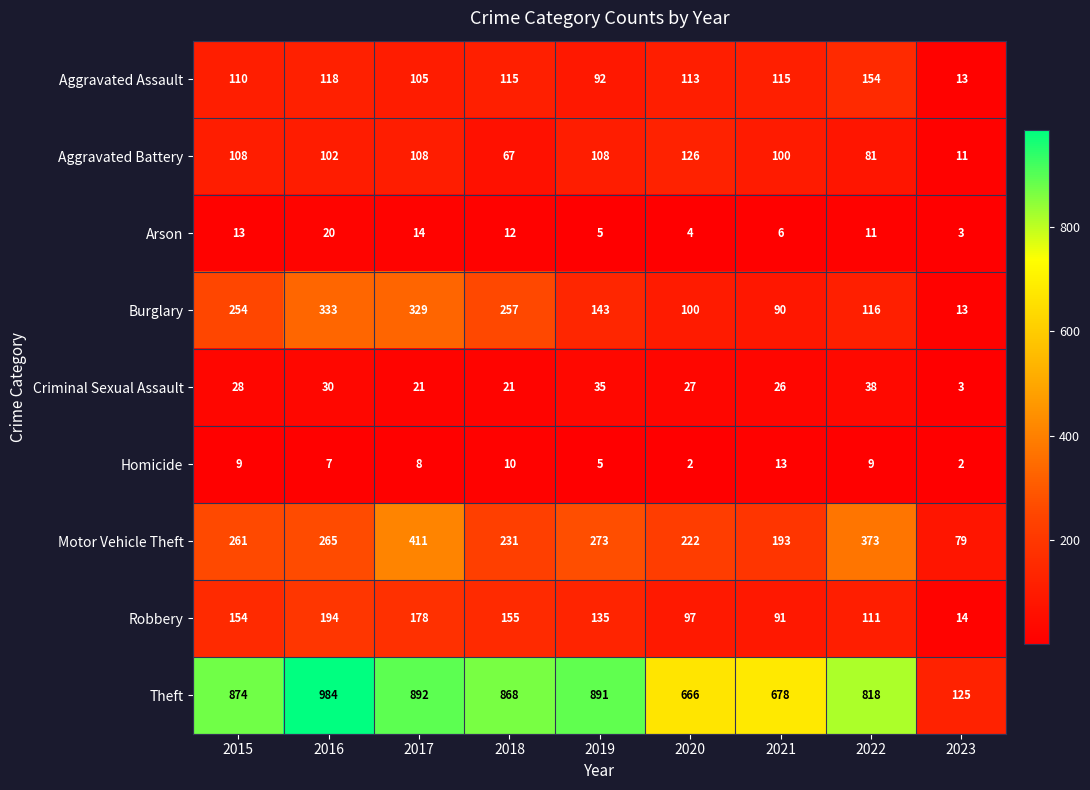

List the series in order of their peak value, highest first.

Theft, Motor Vehicle Theft, Burglary, Robbery, Aggravated Assault, Aggravated Battery, Criminal Sexual Assault, Arson, Homicide